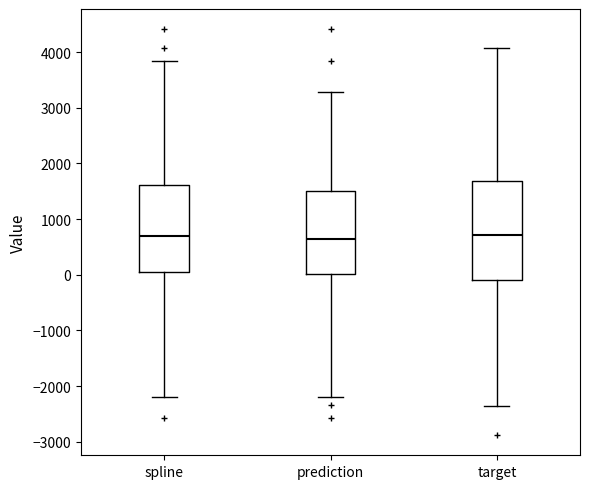

Reading left to right, transcribe this box plot: for each box, give where its median line is, the range the box spans, and where its two whiskers end, as read against the y-axis. The values are not printed on the chart, so give them approximately, as read against the axis.

spline: median 700, box 0 to 1600, whiskers -2200 to 3800
prediction: median 600, box 0 to 1500, whiskers -2200 to 3300
target: median 700, box -100 to 1700, whiskers -2400 to 4100